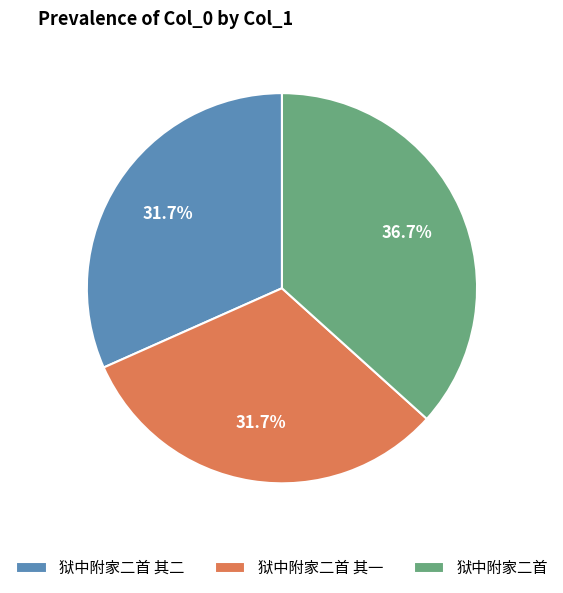

How many segments does this pie chart have?

3